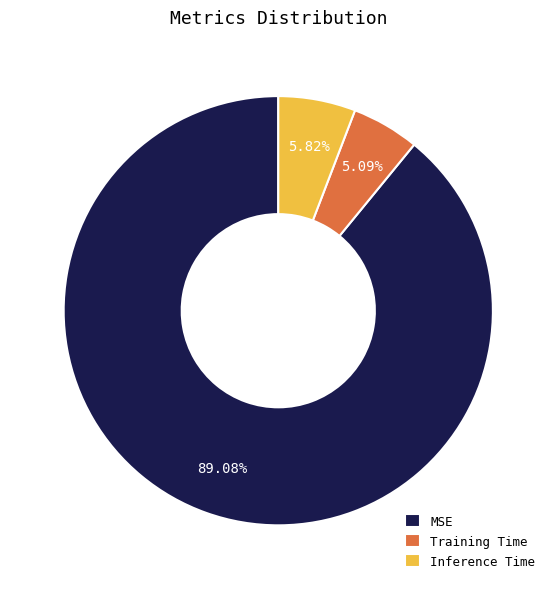

Is it true that MSE is 89% of the pie?

True